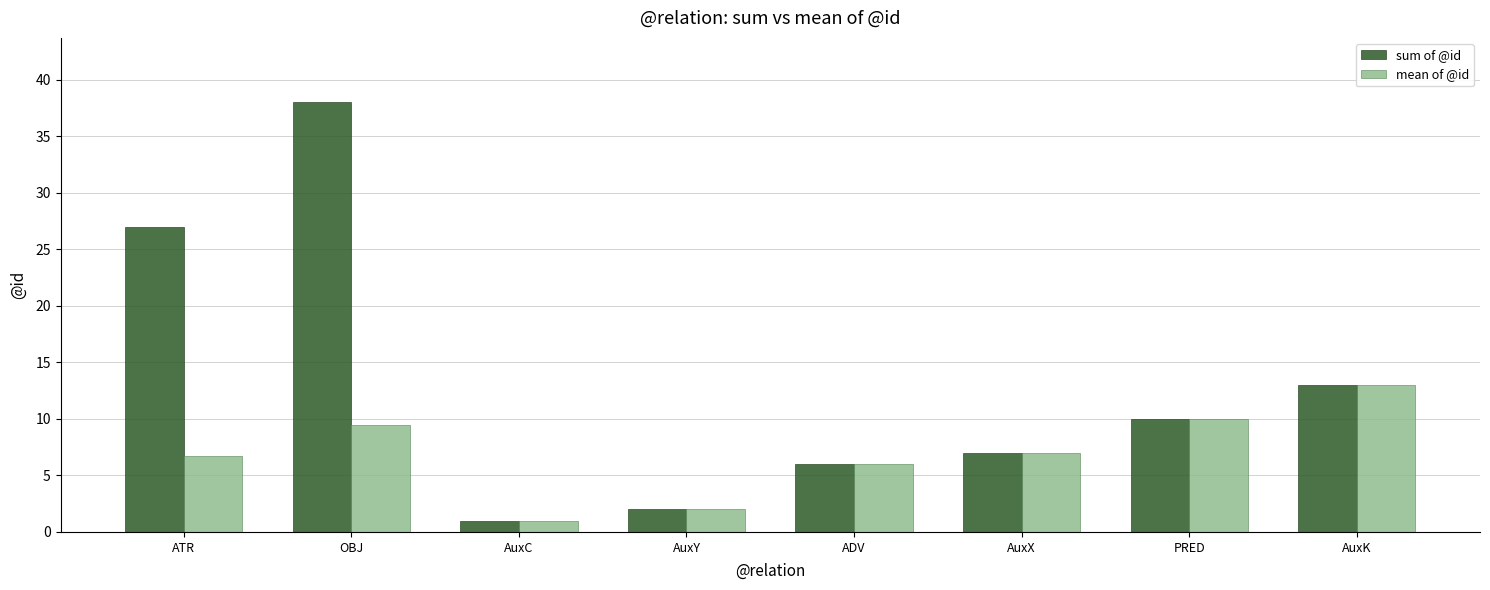

Which series has the largest range (max minus min)?

sum of @id